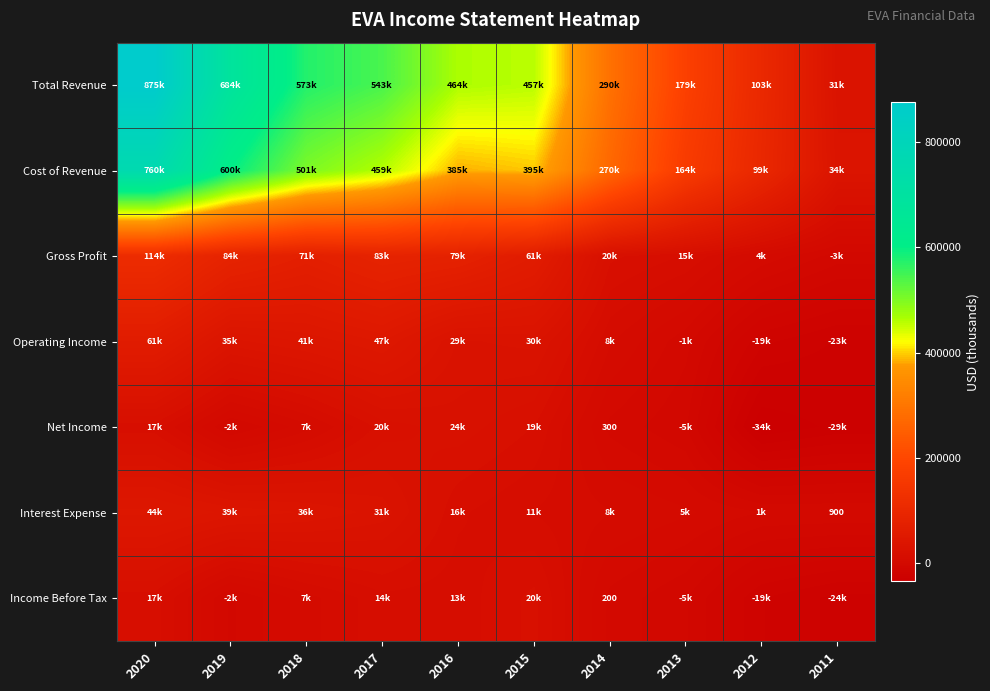

Rank the categories by Interest Expense value from highest to lowest.

2020, 2019, 2018, 2017, 2016, 2015, 2014, 2013, 2012, 2011